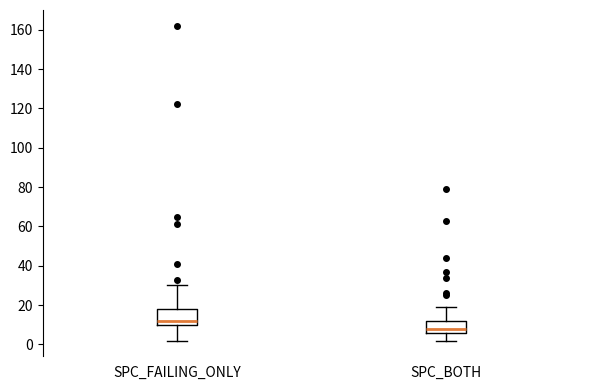

Comparing the boxes themselves (not the whiskers), which one is the tallest?

SPC_FAILING_ONLY